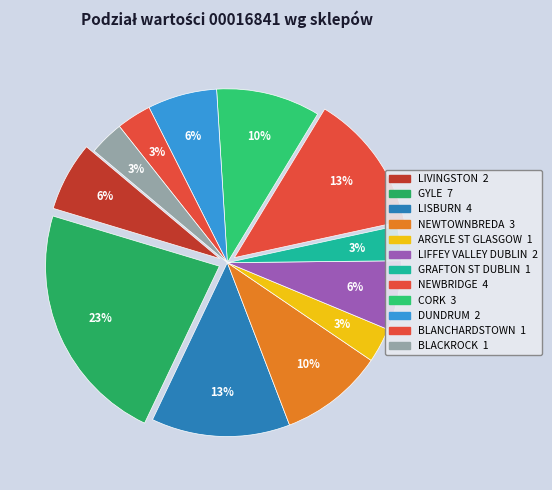

How many slices are in this pie chart?

12